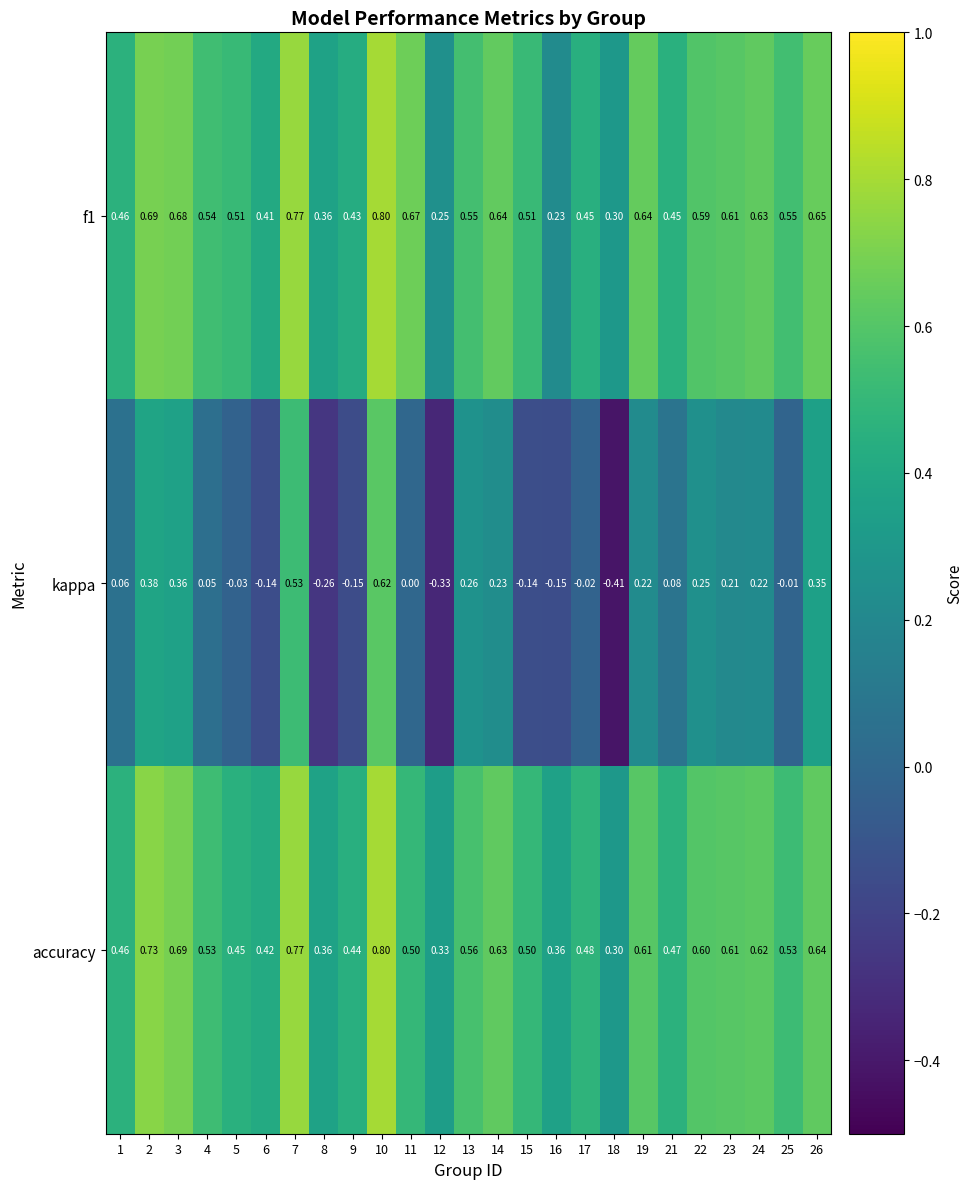

Which series has the largest range (max minus min)?

kappa